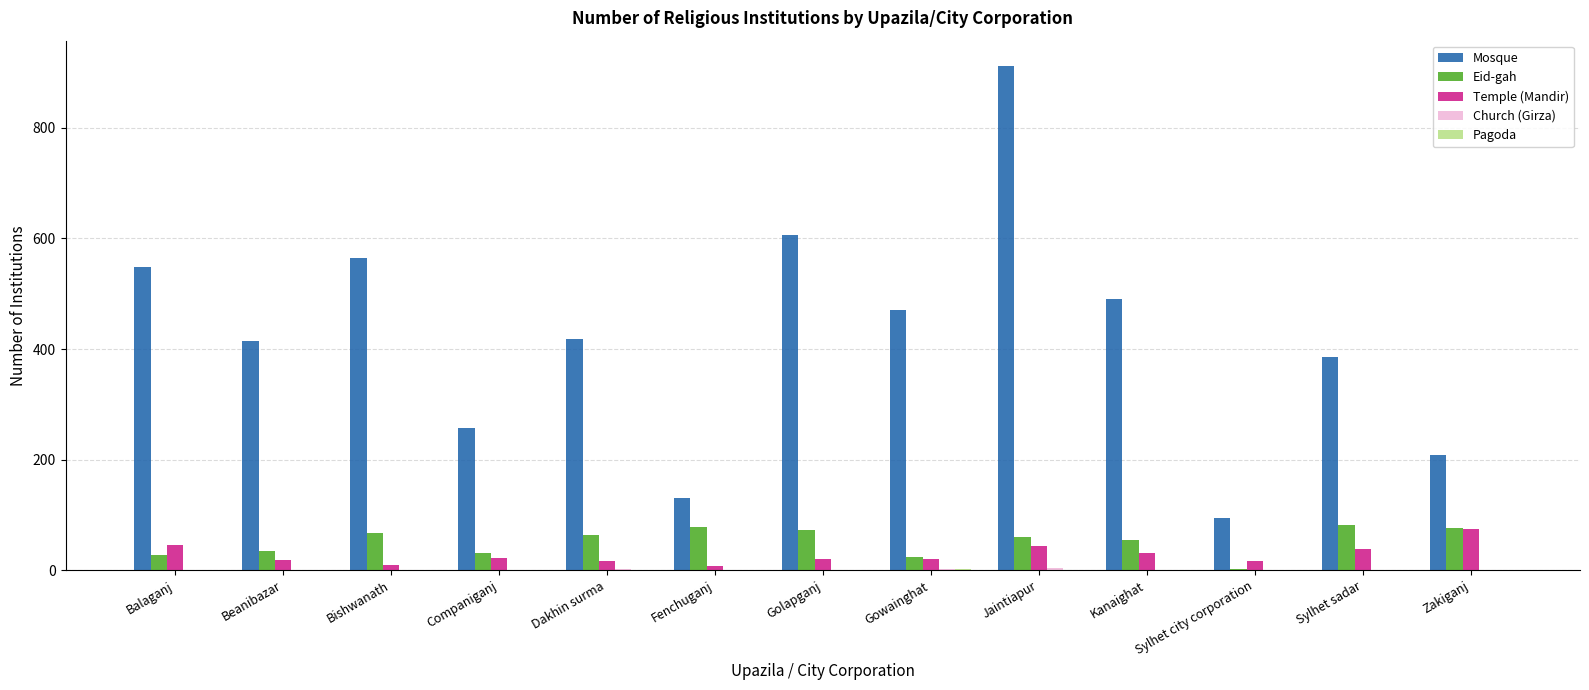

What is the total value across all series at Balaganj?

620